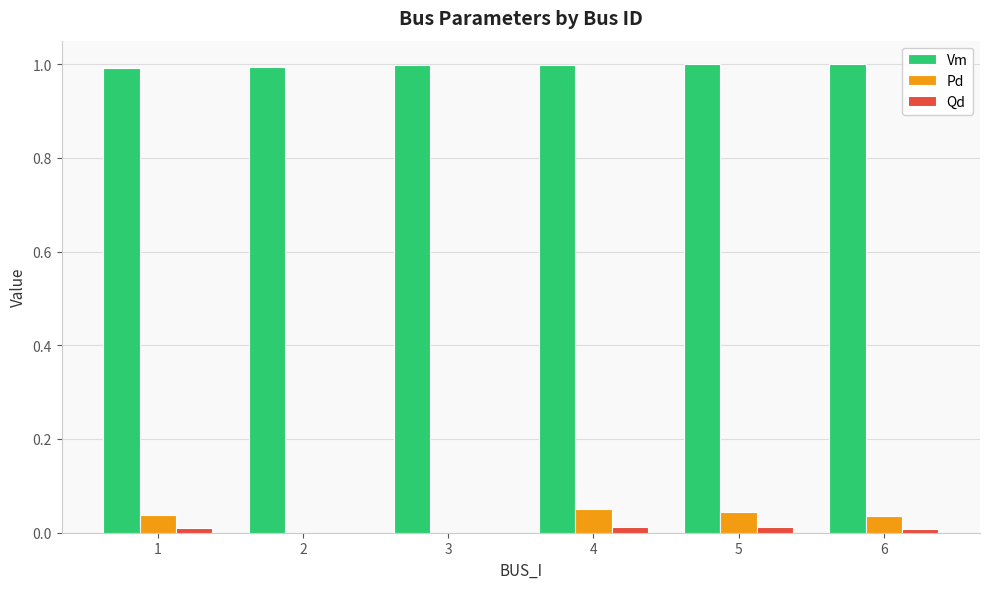

The Pd series shows 0.0 at 5. True or false?

True